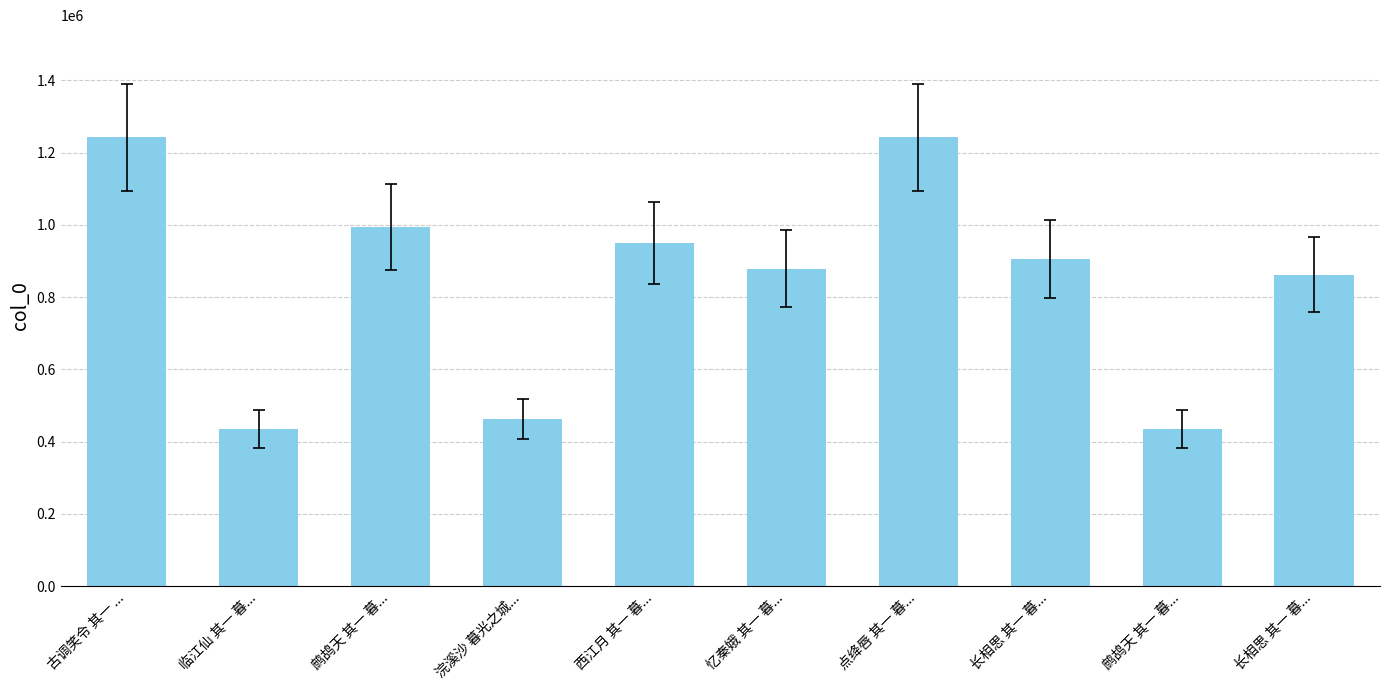

What is the greatest value displayed?

1242292